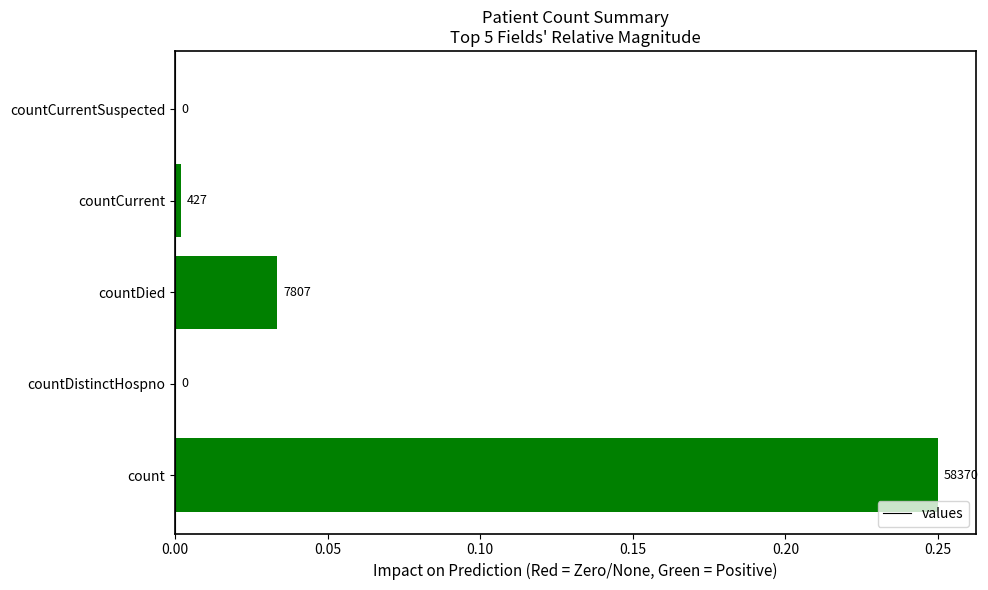

What is the maximum value shown in the chart?

0.2